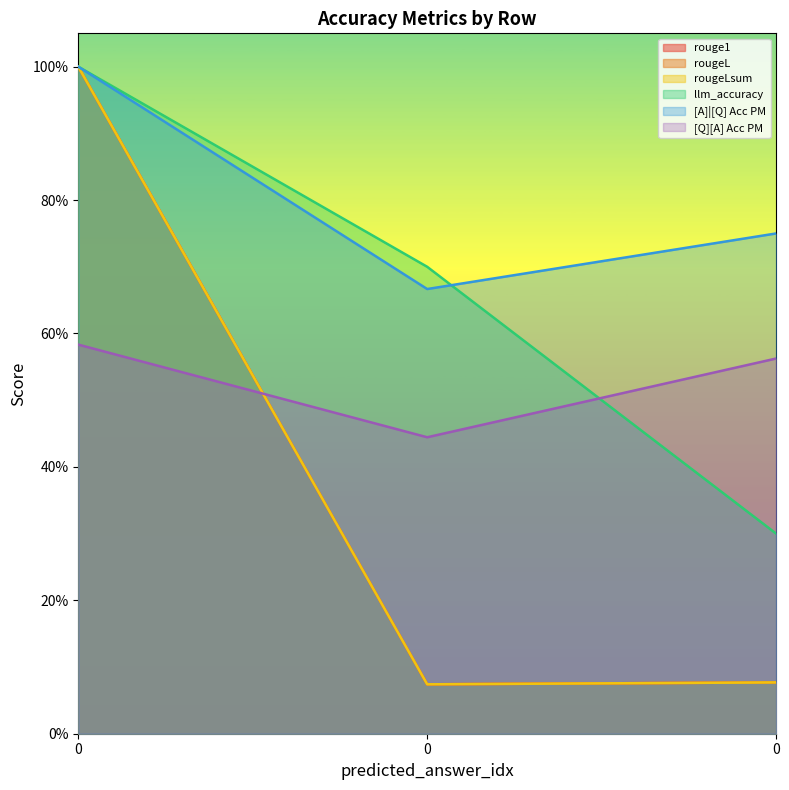

Which series changed the most between 0 and 0?

rouge1